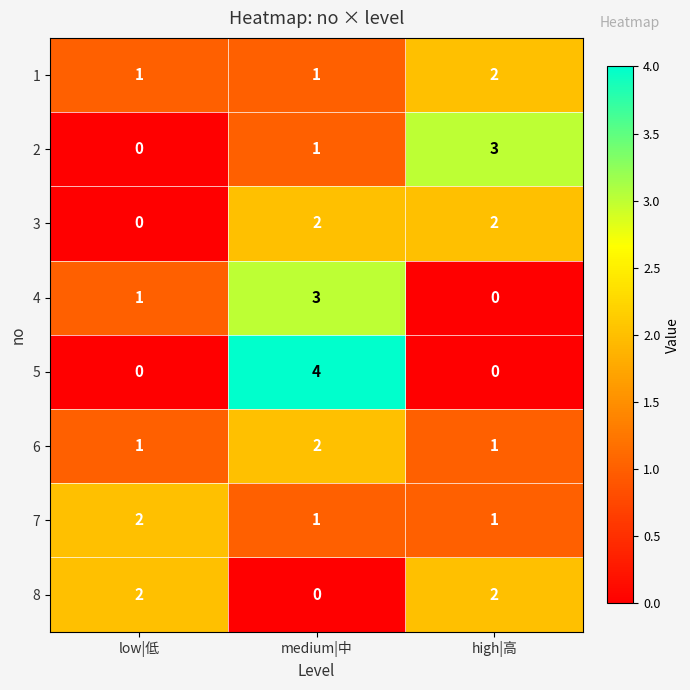

What is the sum of all 5 values?

4